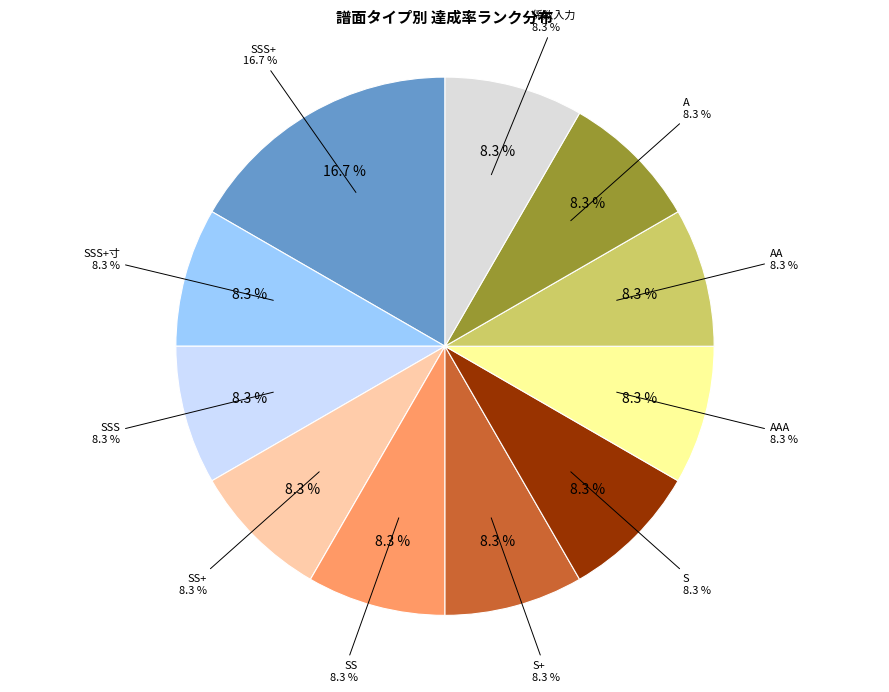

What is the largest slice in the pie chart?

SSS+